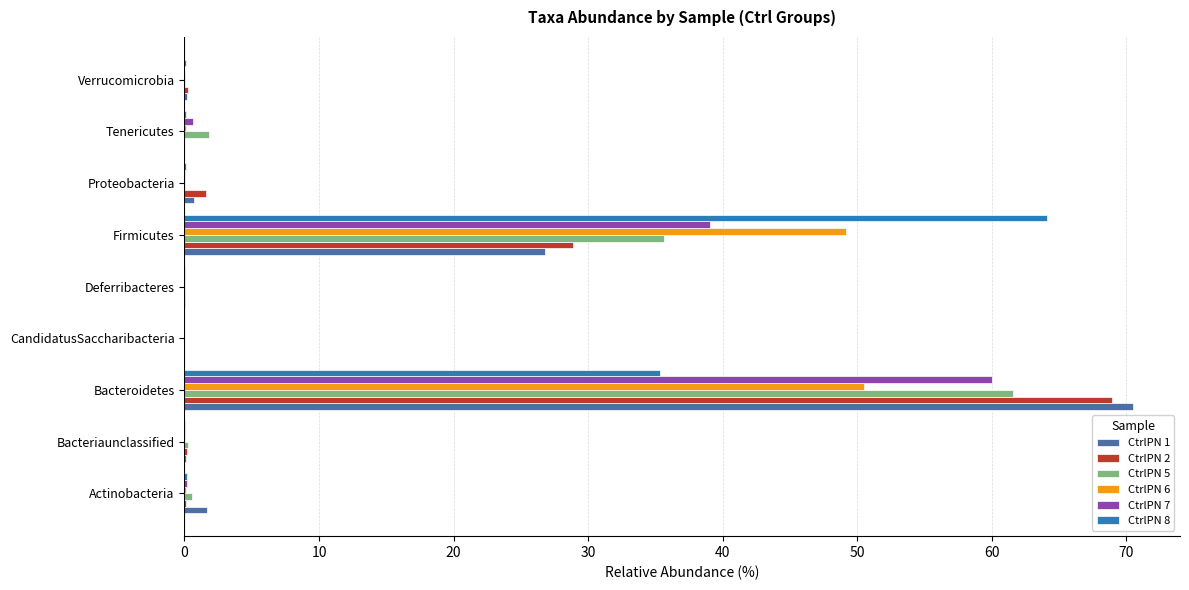

At which category is the sum across all series the highest?

Bacteroidetes